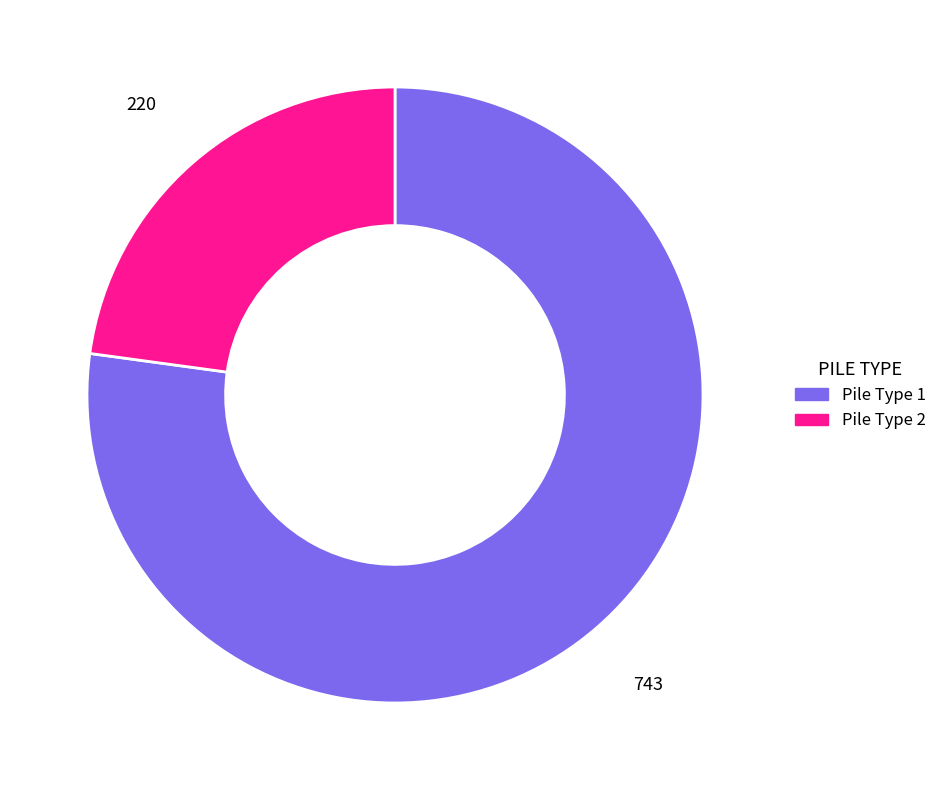

Is there any slice that represents more than half of the pie?

Yes